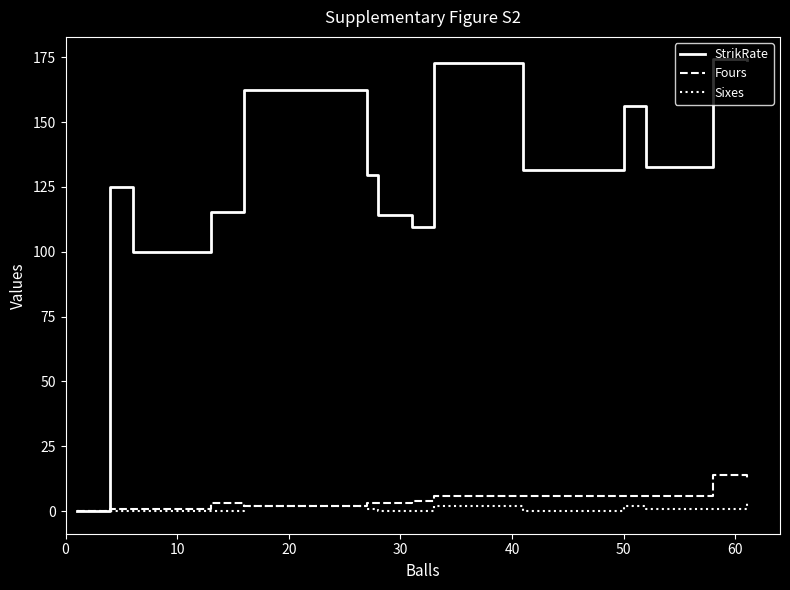

Count the number of categories in the chart.

17